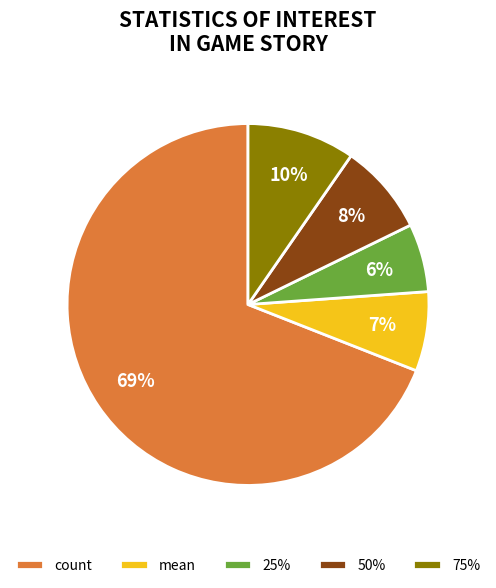

How many slices are in this pie chart?

5